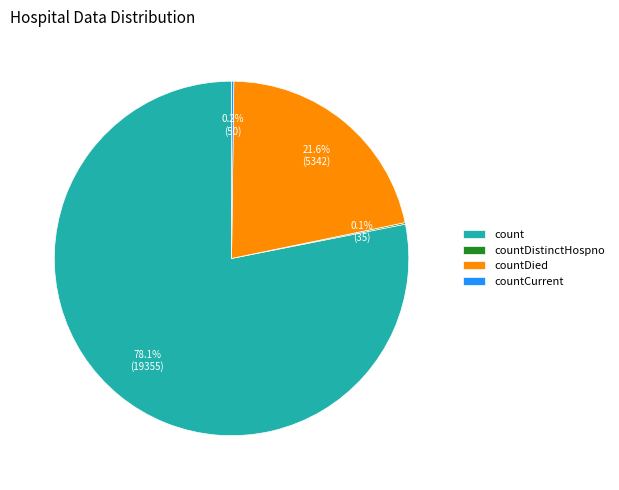

What percentage is NOT represented by count?

21.9%